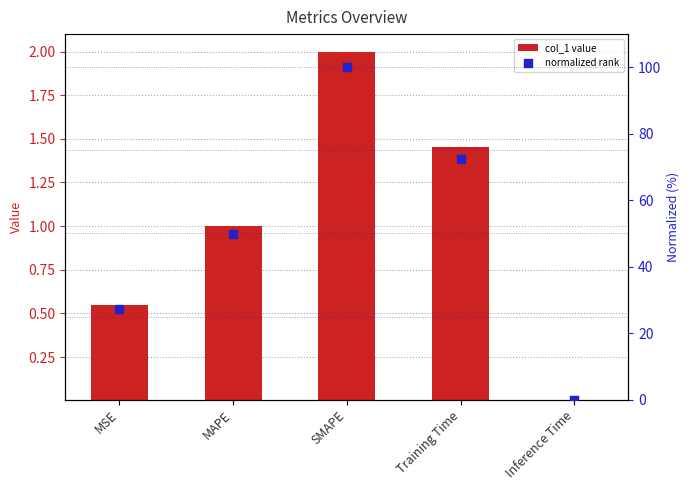

At how many categories does at least one series exceed 6?

4